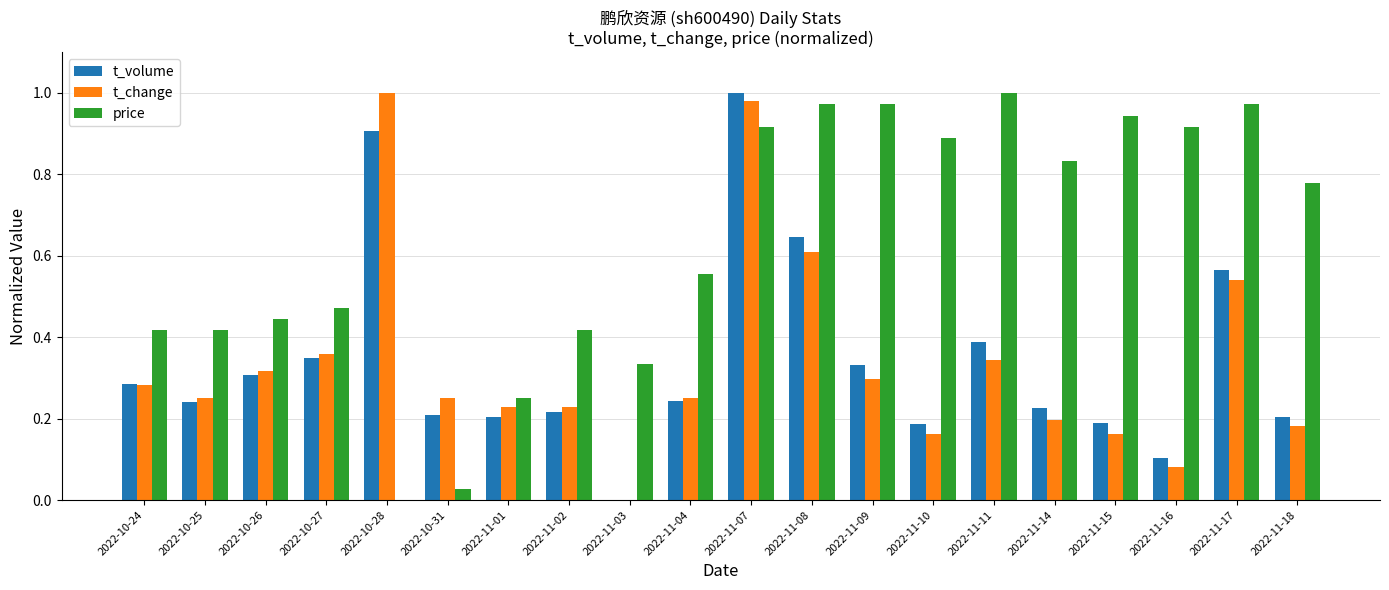

What is the sum of all t_change values?

6.7